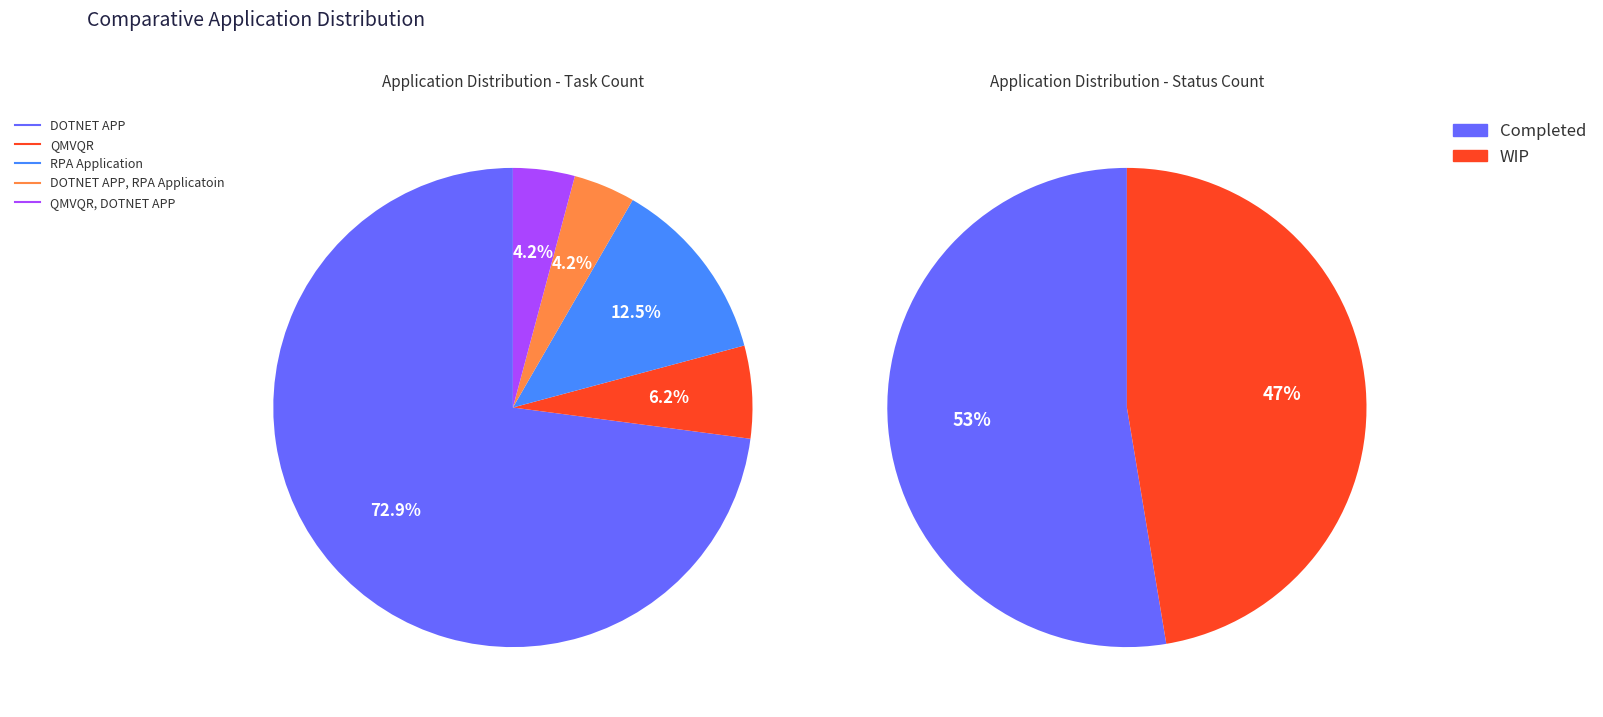

Do RPA Application and QMVQR, DOTNET APP together represent more than half of the pie?

No